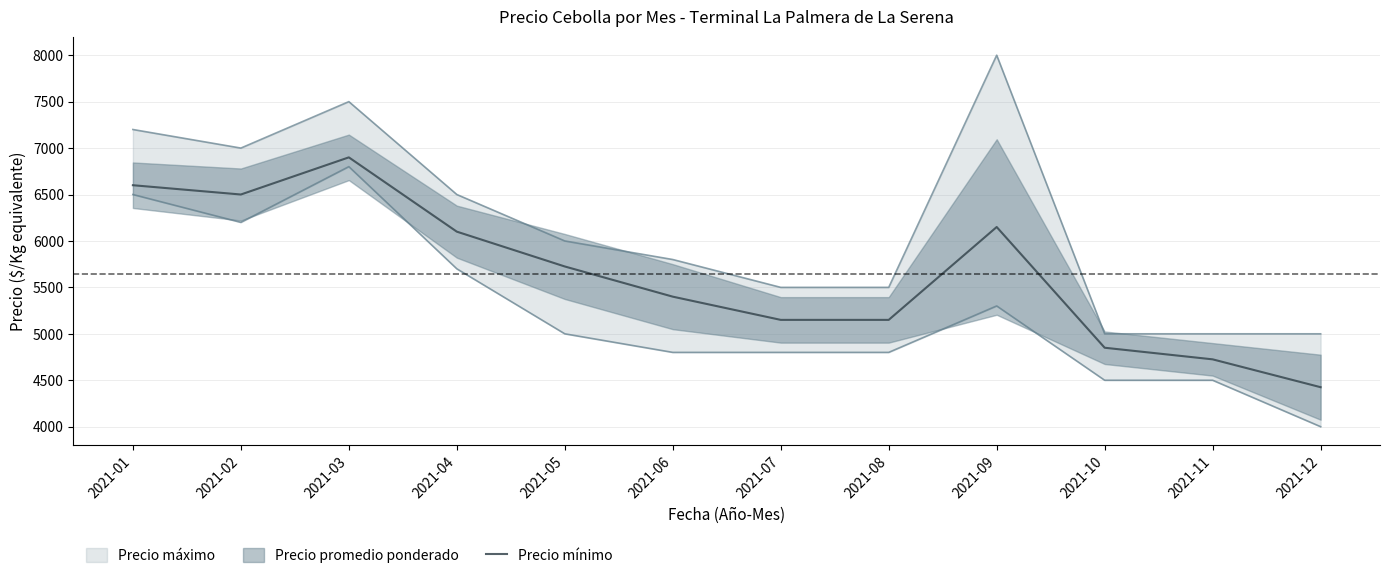

Is it true that the value at 2021-08 is 8651?

False